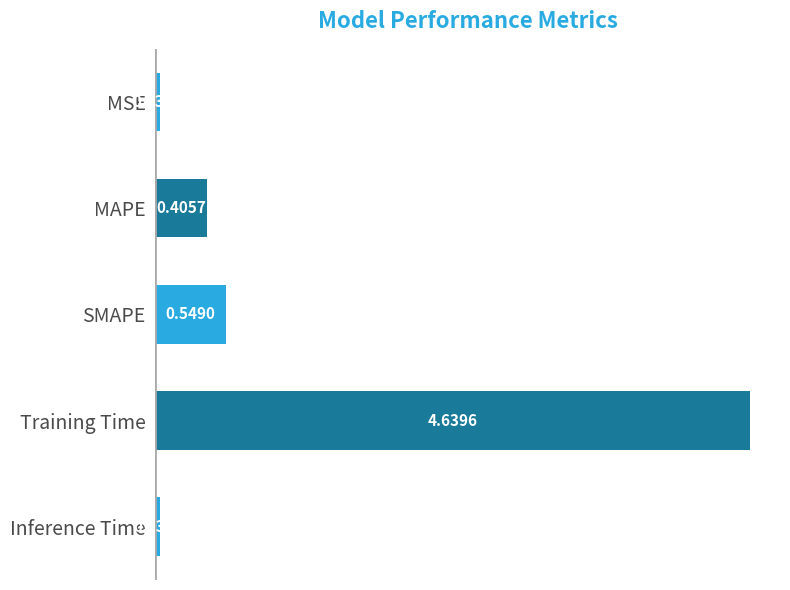

What is the change in value from MAPE to Inference Time?

-0.4